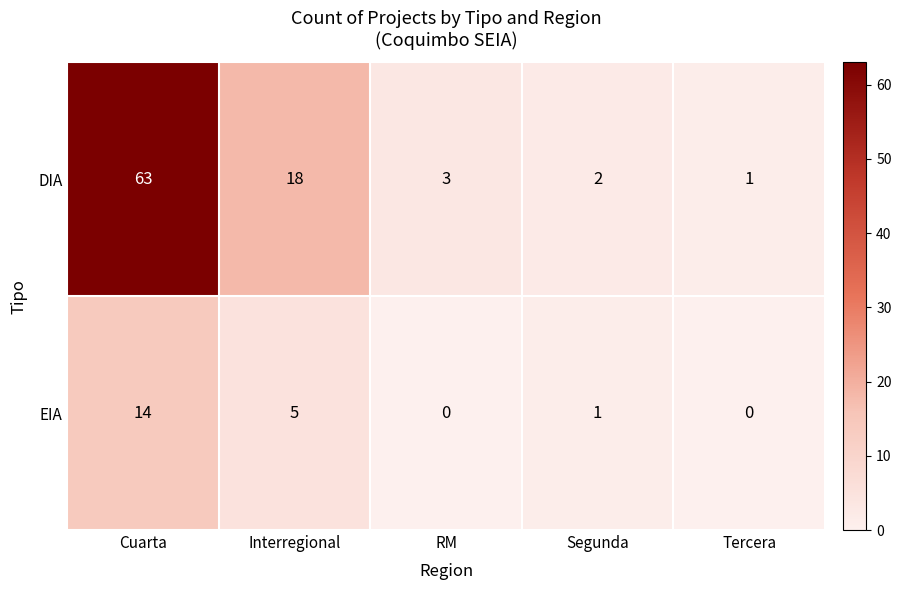

How many data points does each series have?

5